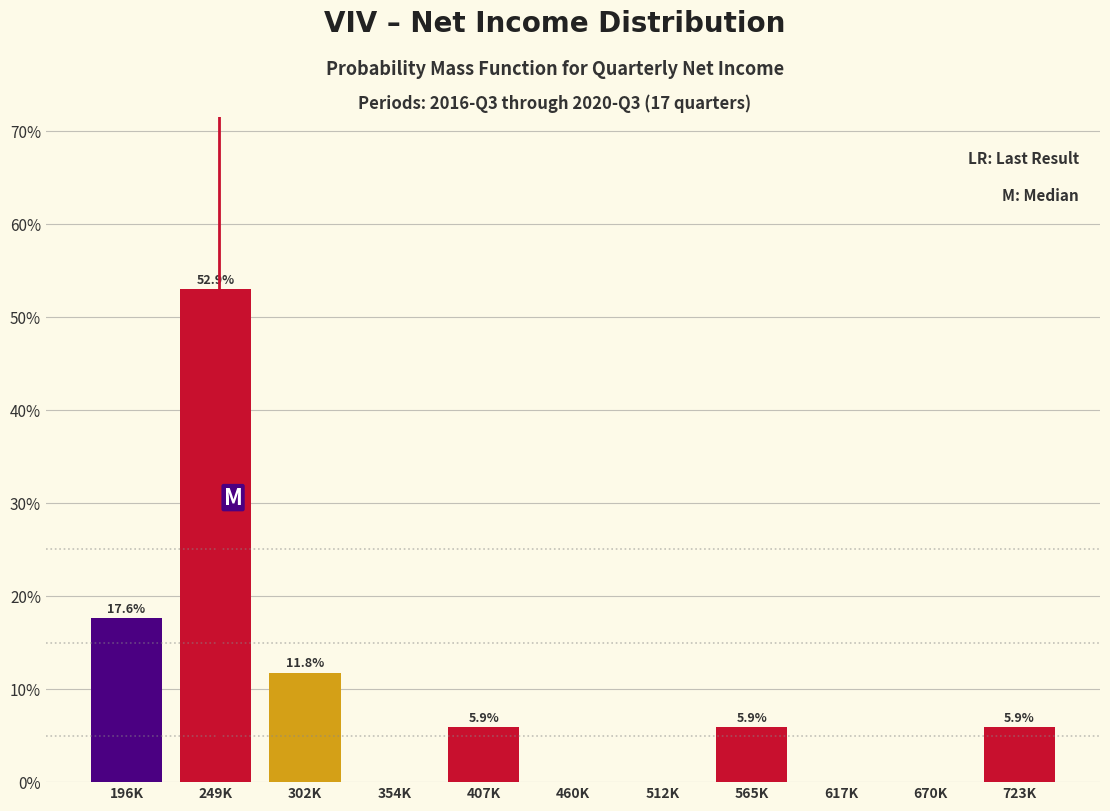

Reading left to right, transcribe all the data shown in this chart.

196K=17.6	249K=52.9	302K=11.8	354K=0.0	407K=5.9	460K=0.0	512K=0.0	565K=5.9	617K=0.0	670K=0.0	723K=5.9